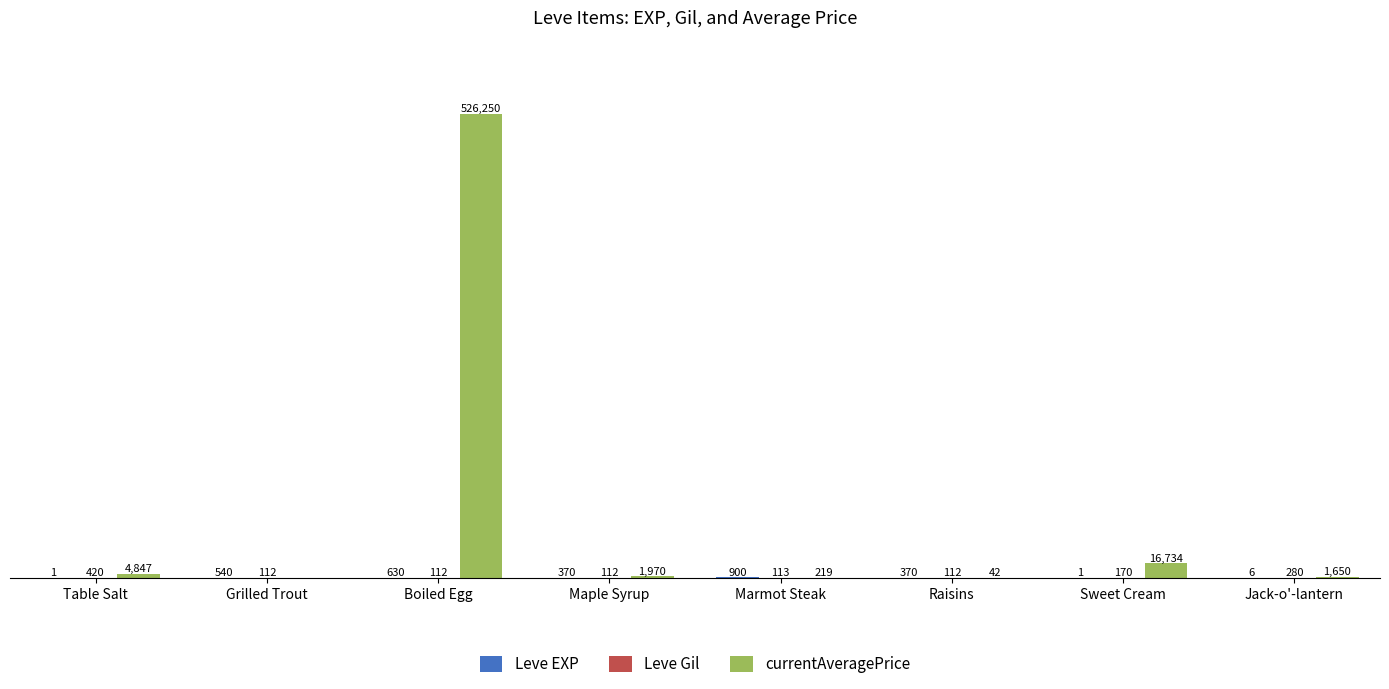

Between Raisins and Sweet Cream, which series saw the biggest shift?

currentAveragePrice